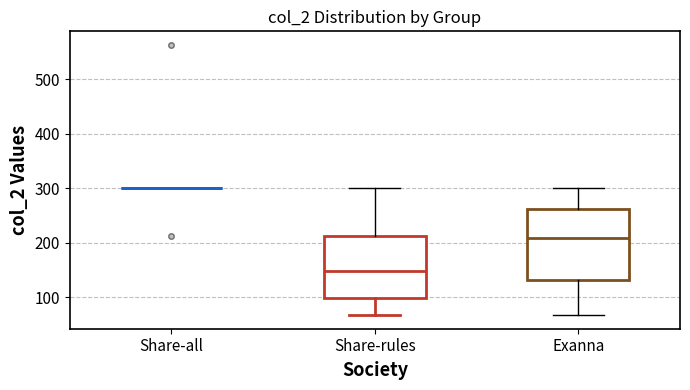

Reading left to right, transcribe this box plot: for each box, give where its median line is, the range the box spans, and where its two whiskers end, as read against the y-axis. The values are not printed on the chart, so give them approximately, as read against the axis.

Share-all: box collapsed to a line at 300, whiskers 300 to 300
Share-rules: median 150, box 100 to 210, whiskers 70 to 300
Exanna: median 210, box 130 to 260, whiskers 70 to 300